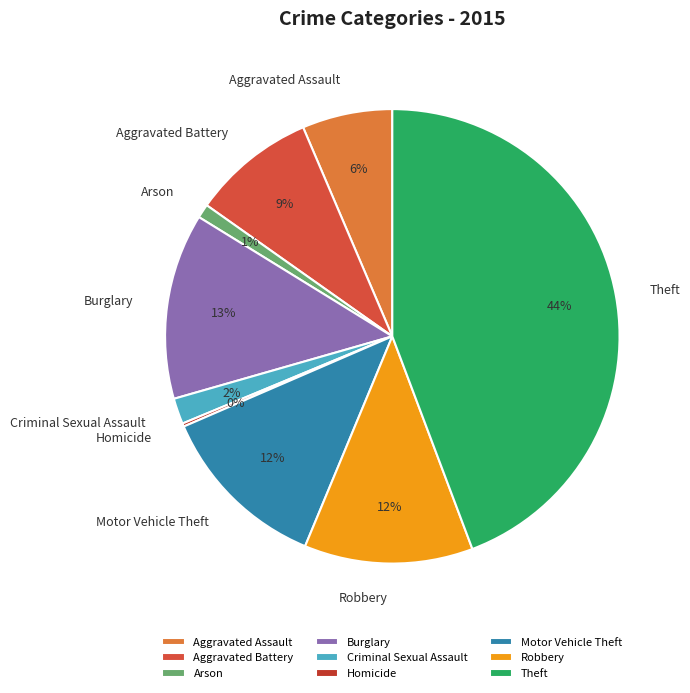

To the nearest percent, what is the difference between the largest and smallest slice percentages?

44%